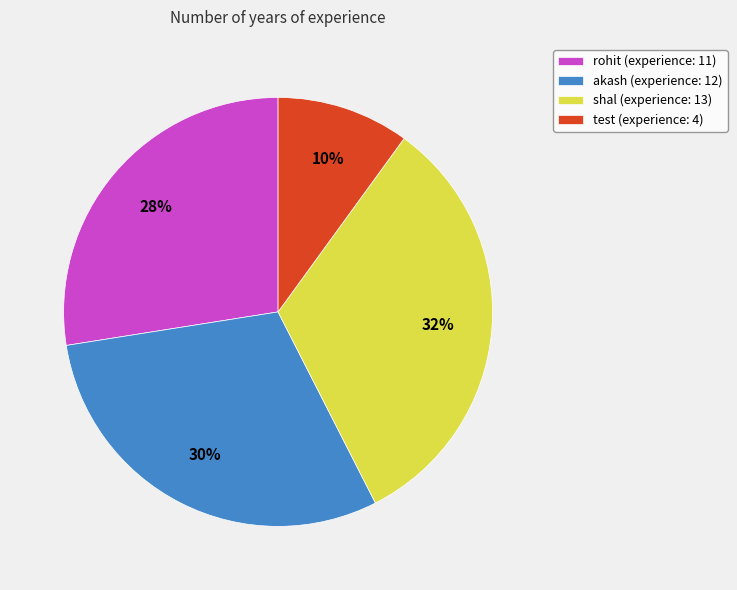

Is shal the majority of the pie?

No